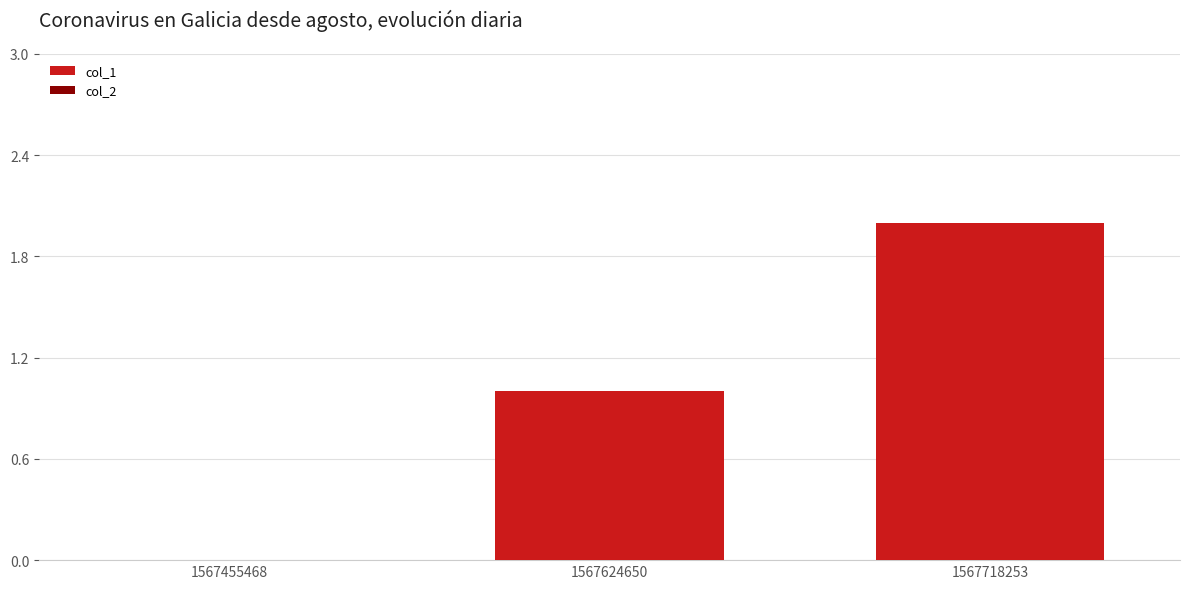

Which label corresponds to the largest value in the chart?

1567718253